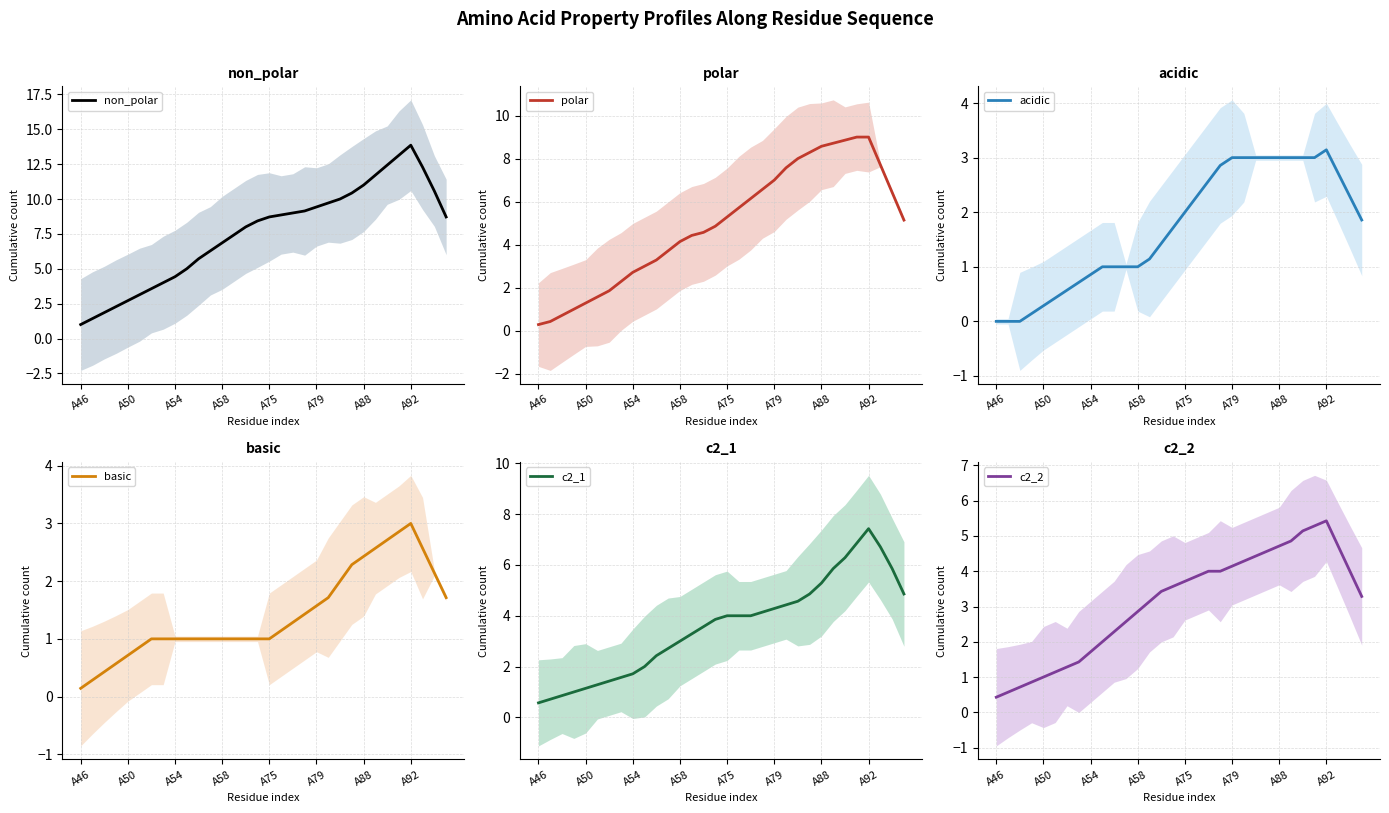

What is the value of the polar point at the 29th from the left?

9.0